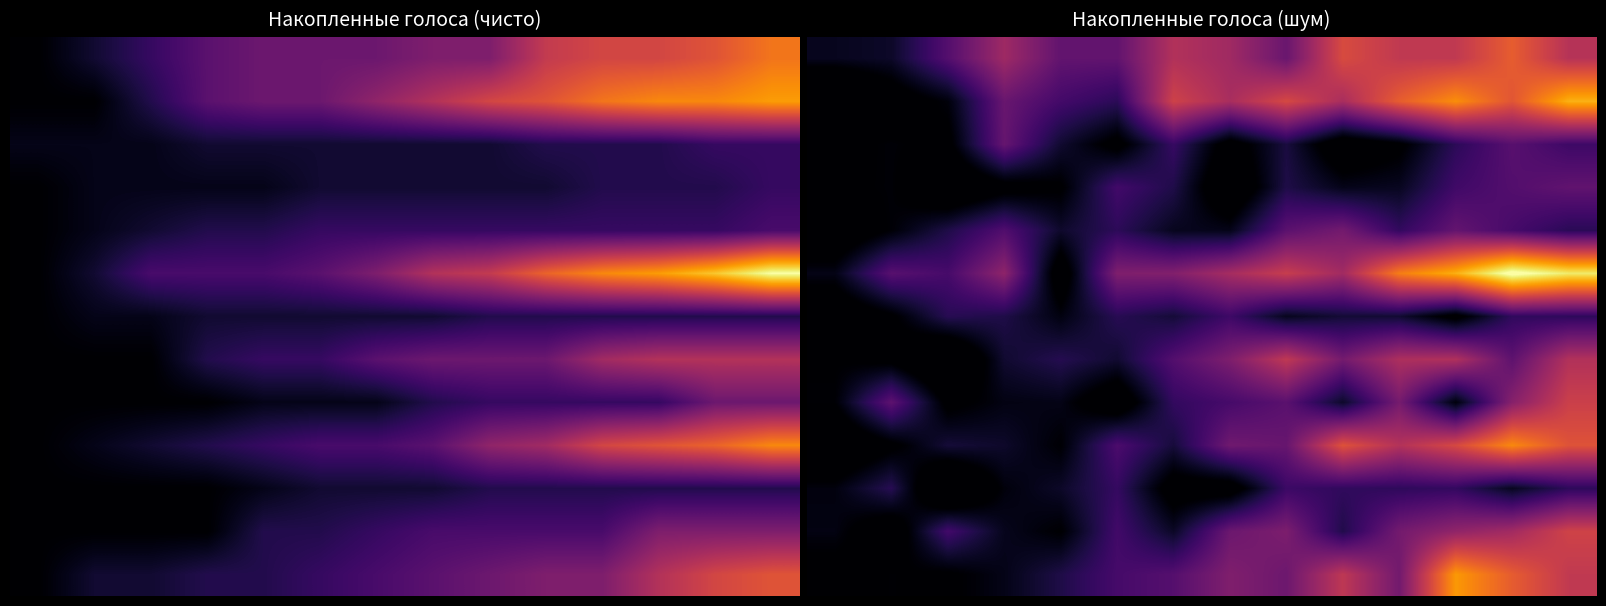

What is the total value across all series at 11?

117.1